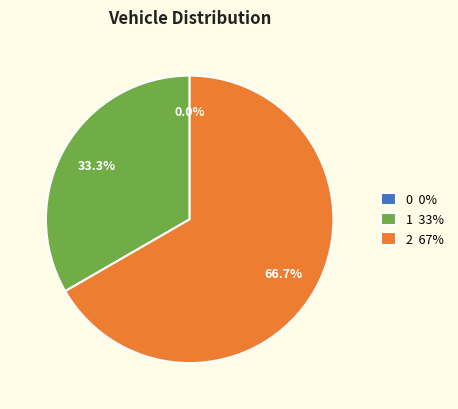

Is there a majority slice in this chart?

Yes